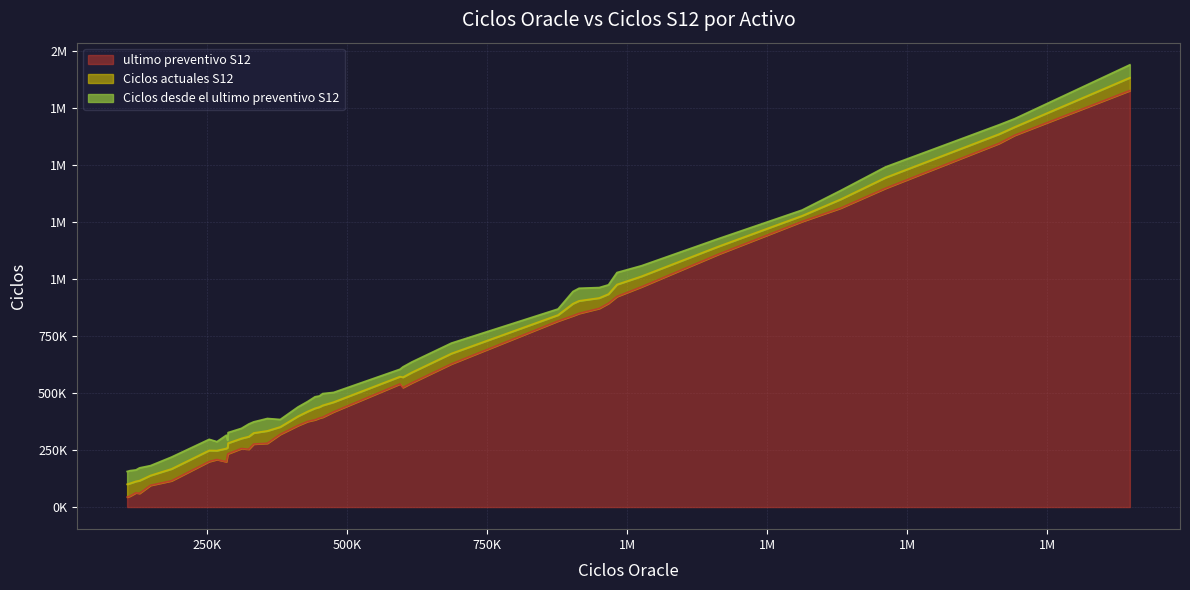

Does the chart have visible grid lines?

Yes